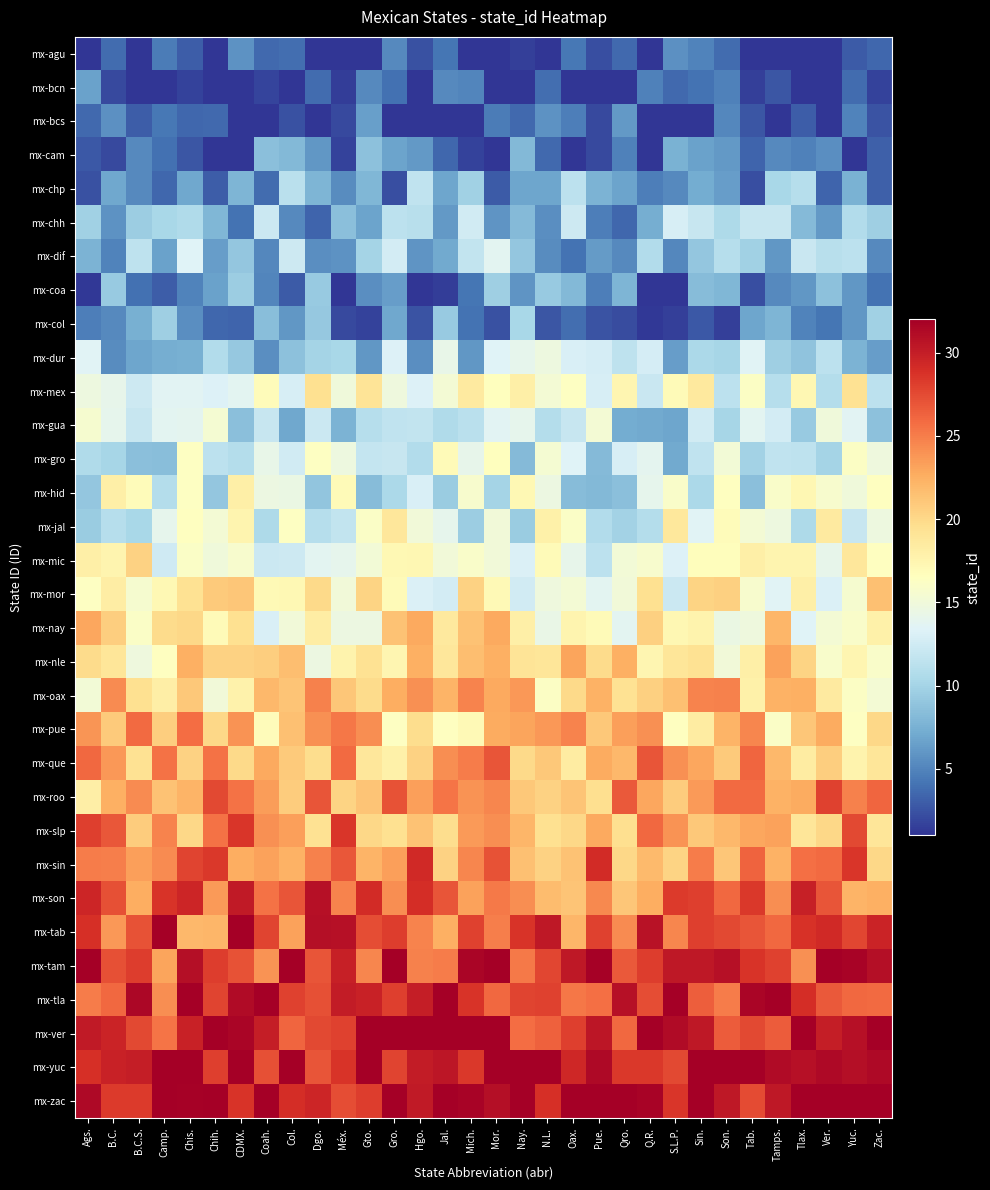

How many distinct data groups are displayed?

32